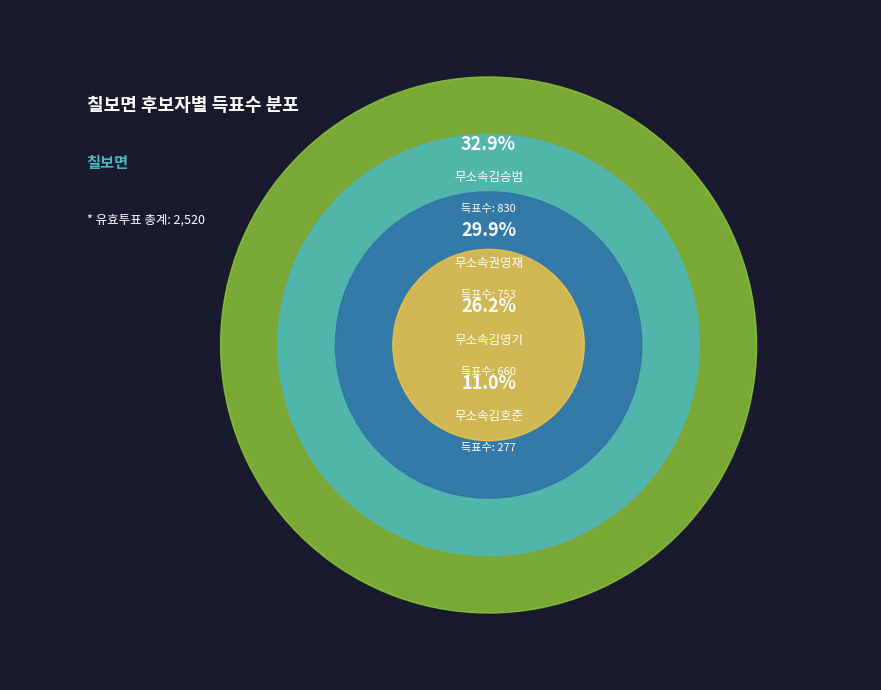

Count the number of slices in the pie.

4